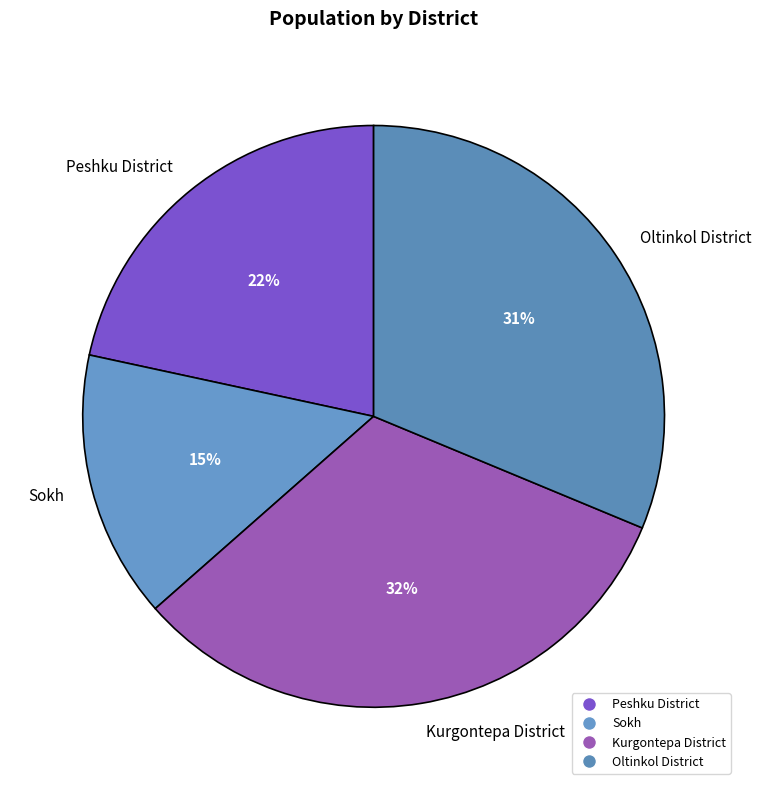

Count the number of slices in the pie.

4